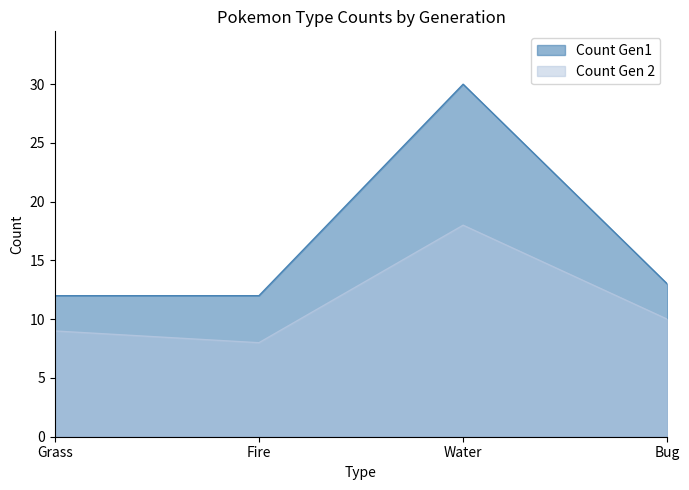

Which series has the largest range (max minus min)?

Count Gen1